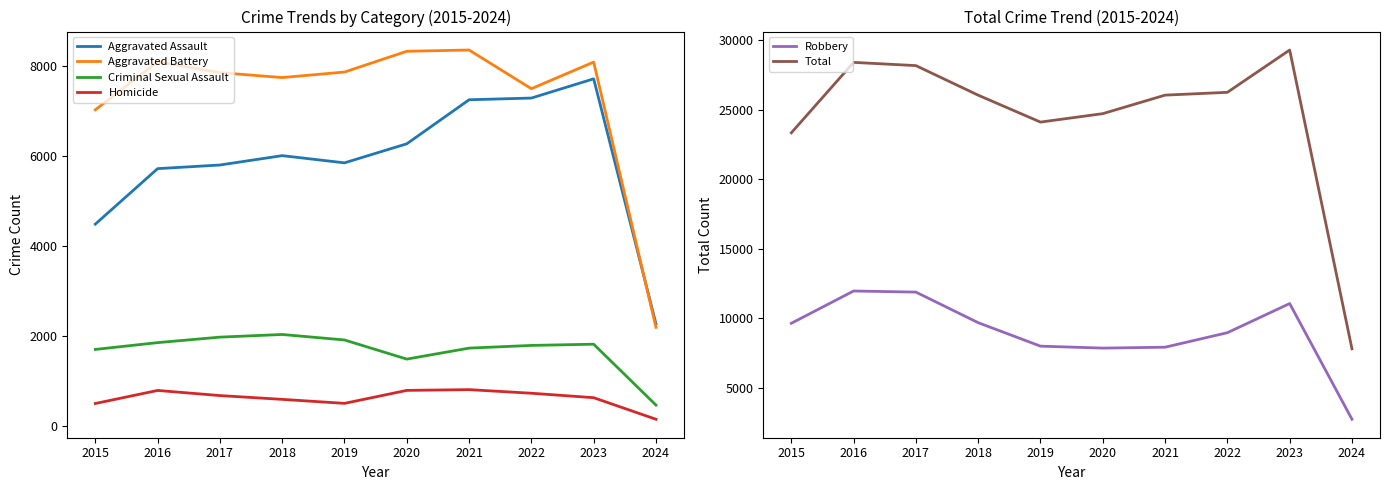

The value of Total at 2015 is 23330. True or false?

True